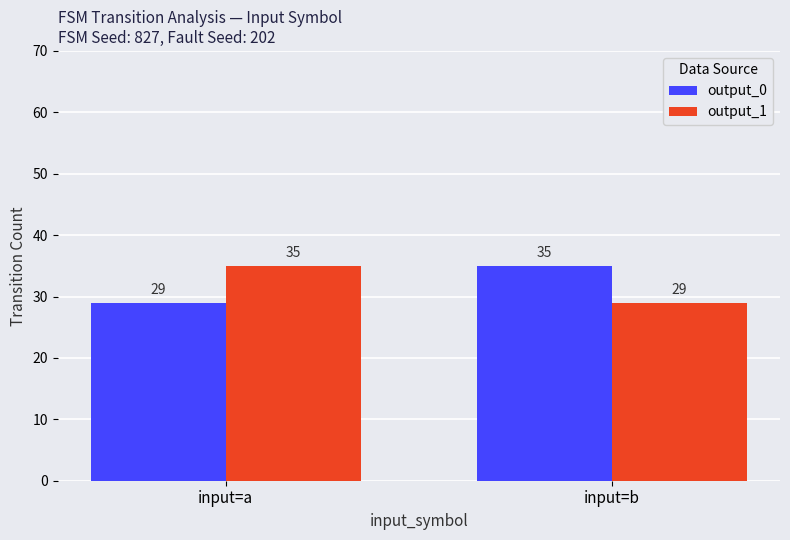

What is the total value across all series at input=a?

64